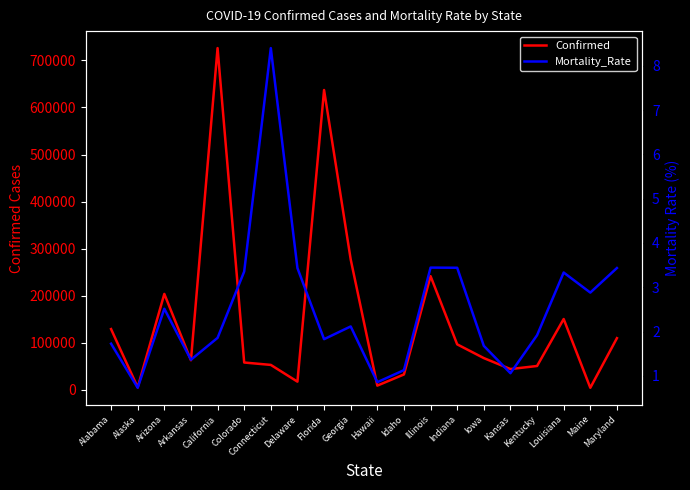

What is the difference between the Mortality_Rate values at Arkansas and Colorado?

2.0